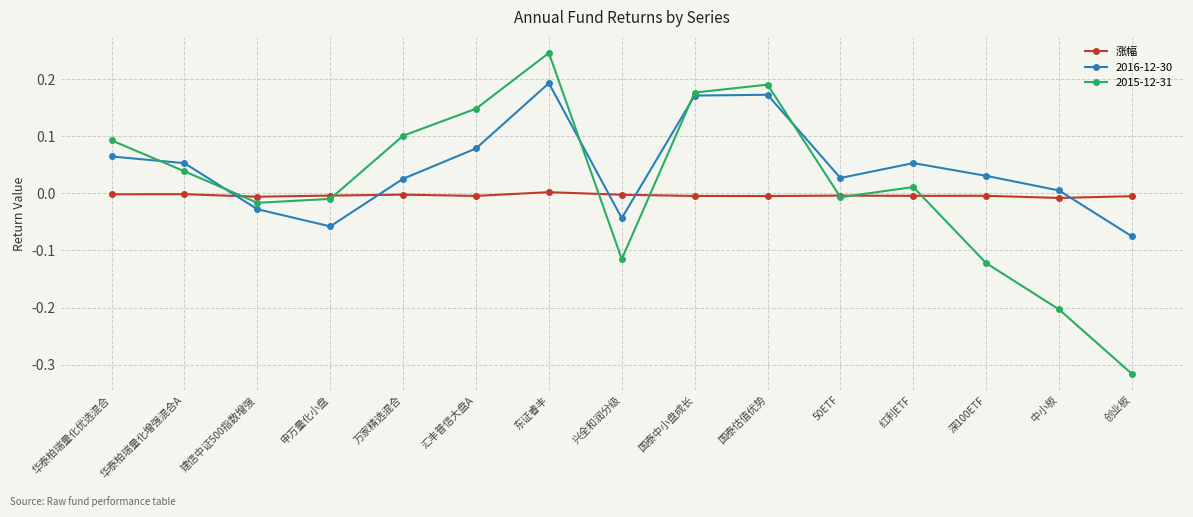

The 2015-12-31 series shows 0.1 at 华泰柏瑞量化增强混合A. True or false?

False